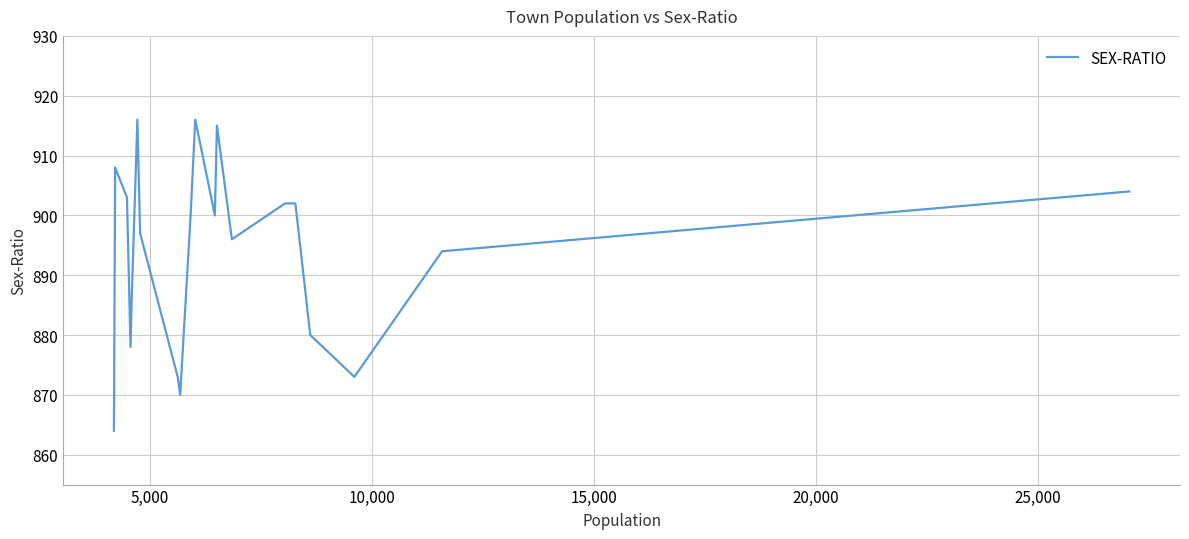

What is the difference between the maximum and minimum values?

52